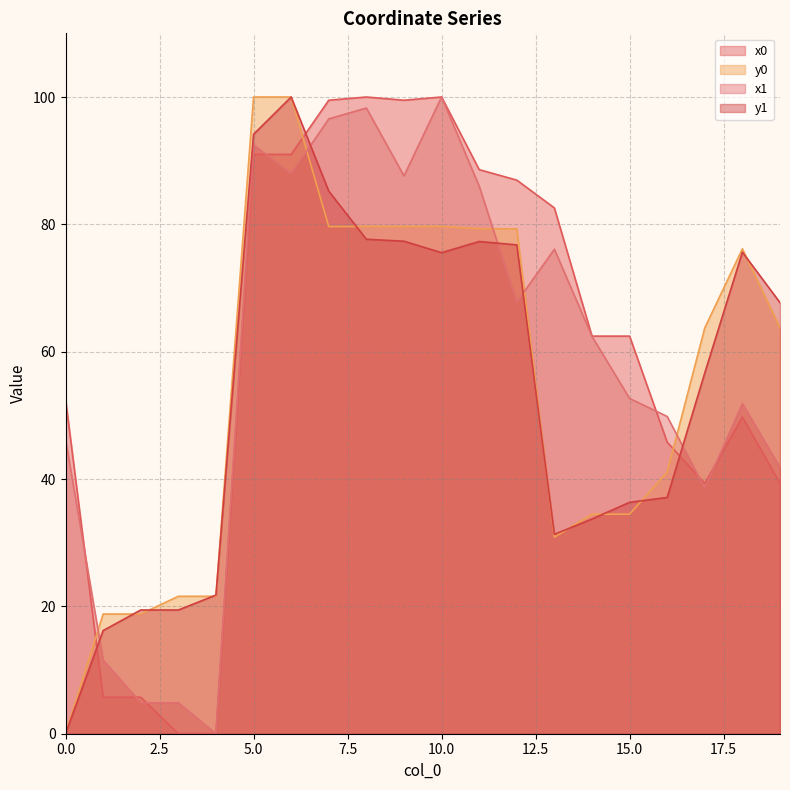

Where does the x0 series first go above 62?

5.0